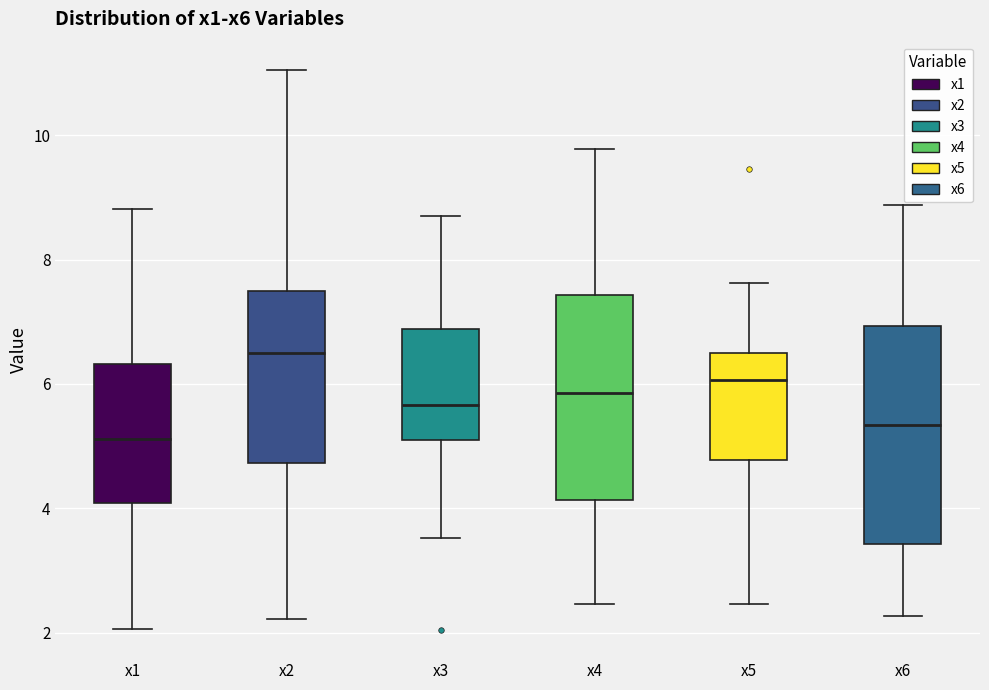

Which box has the highest median line?

x2